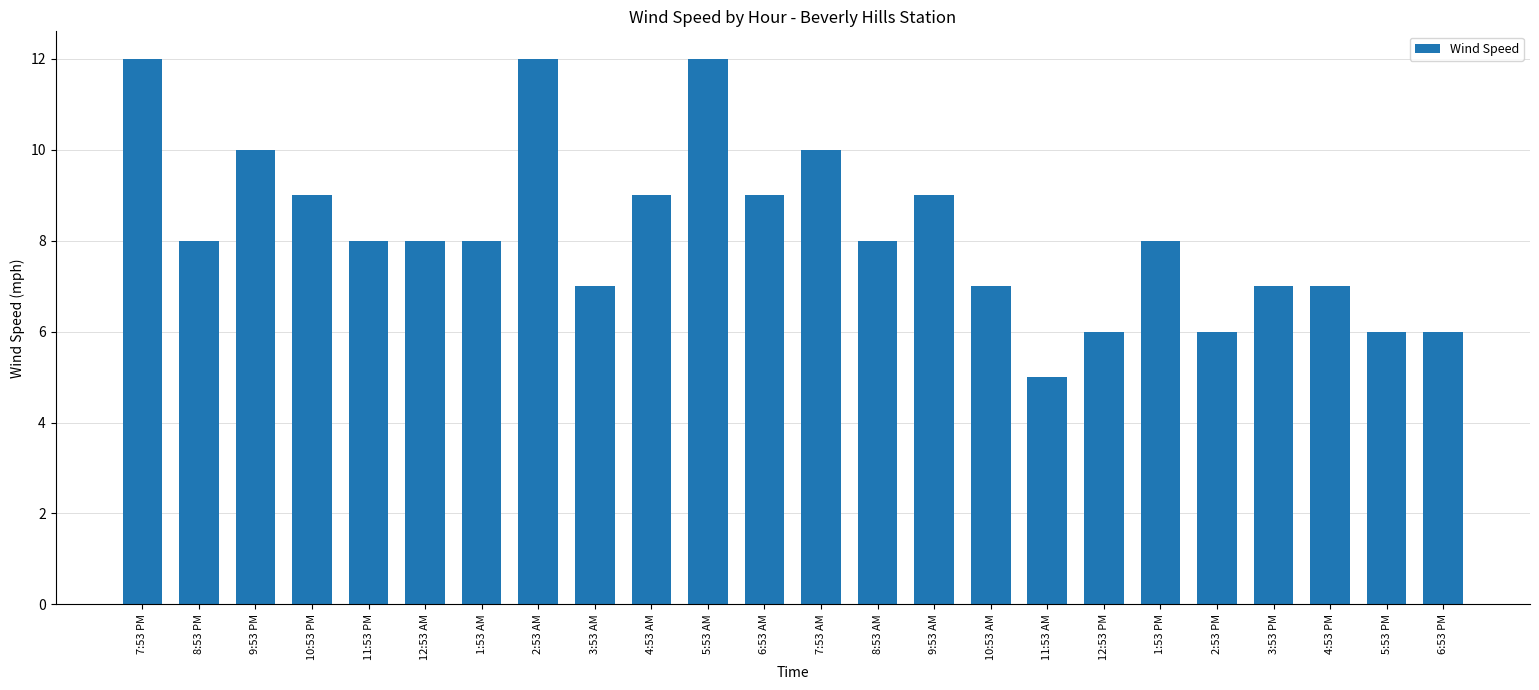

Approximately how many times larger is the value at 2:53 PM compared to 3:53 PM?

0.9